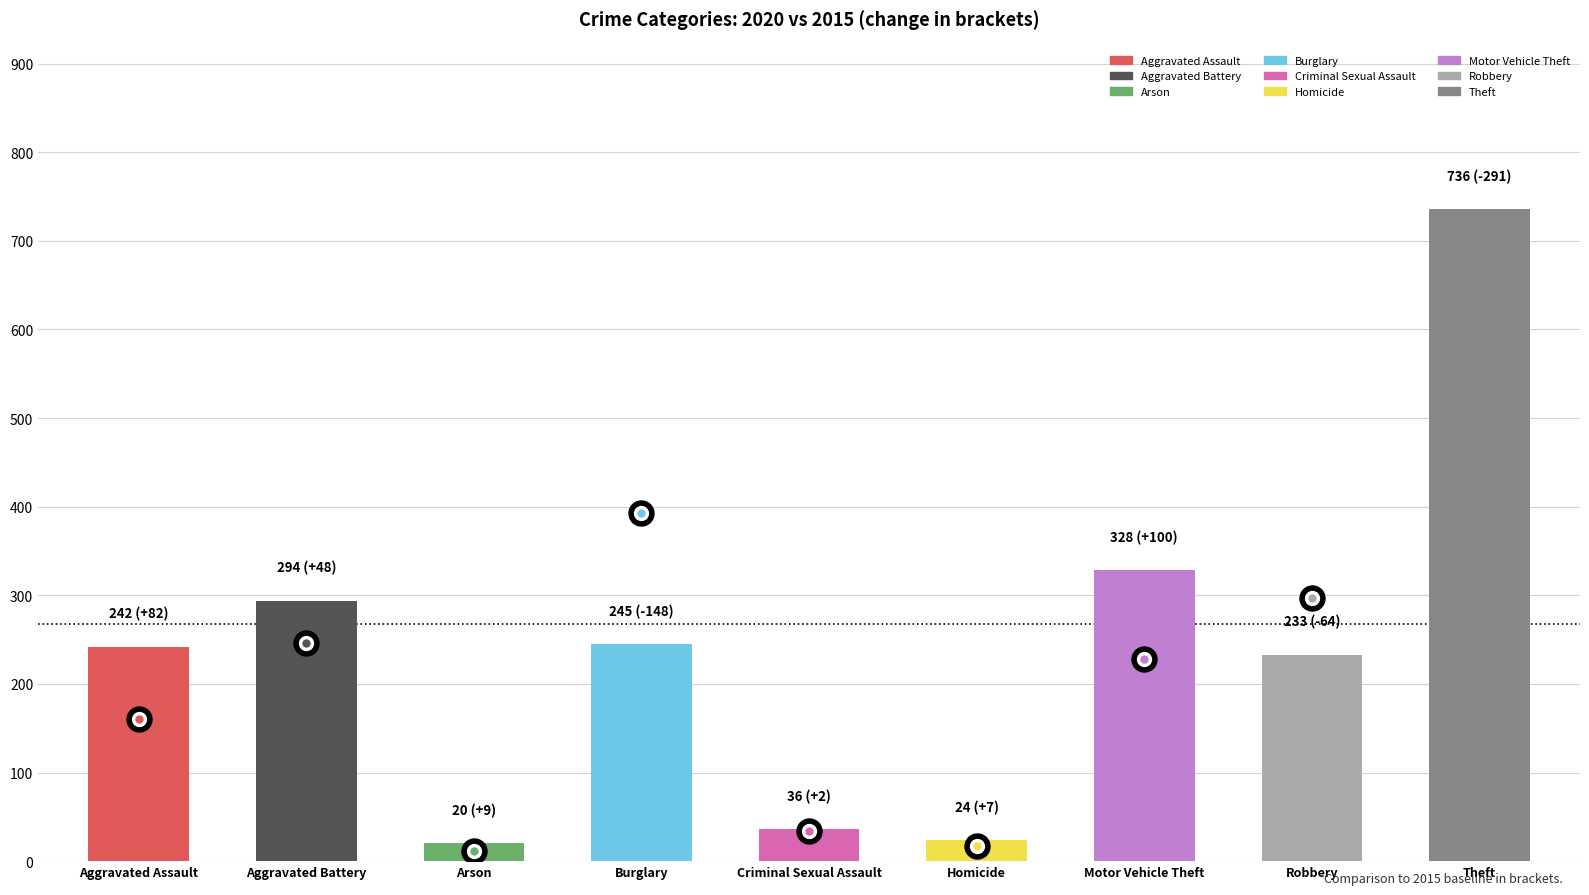

Between Robbery and Motor Vehicle Theft, which is larger?

Motor Vehicle Theft